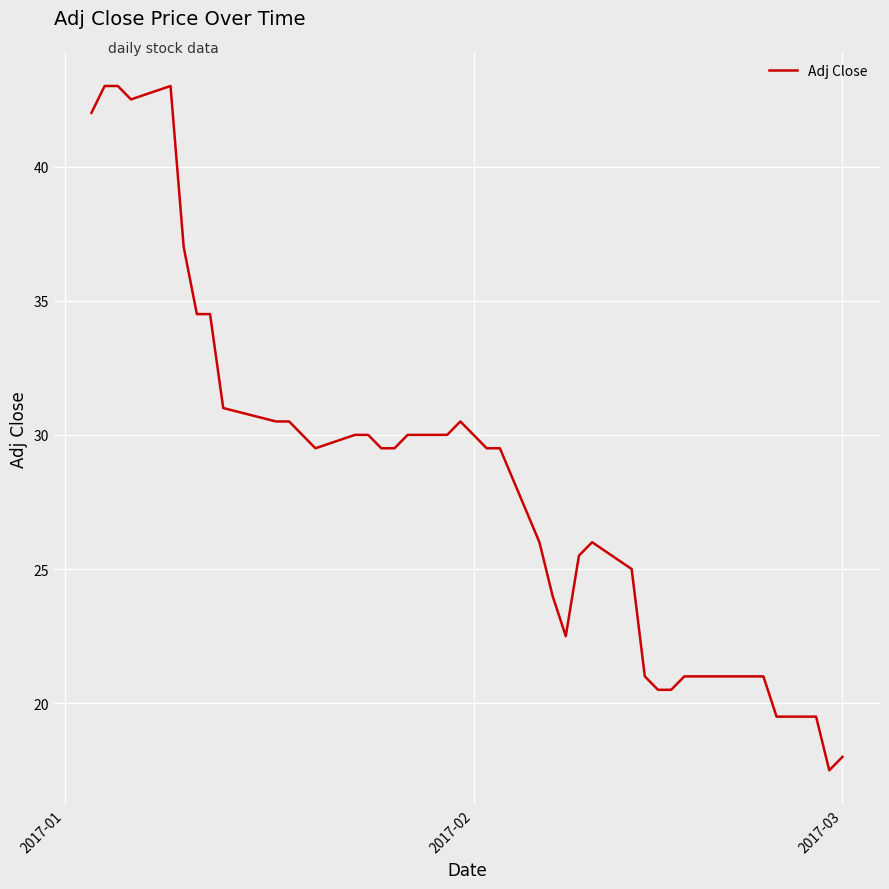

What is the minimum value shown in the chart?

17.5